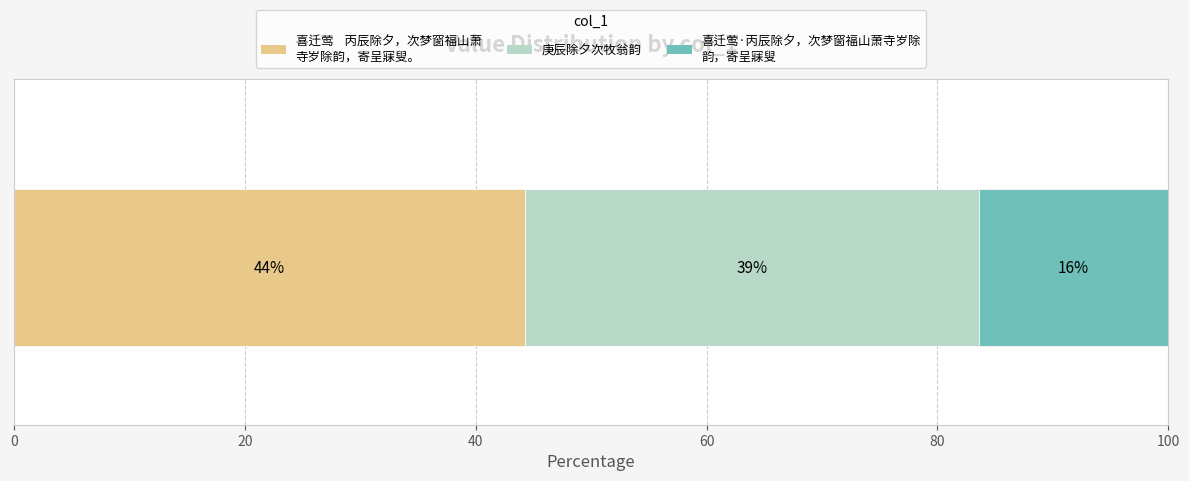

What position from the right is 喜迁莺·丙辰除夕，次梦窗福山萧寺岁除韵，寄呈寐叟?

1